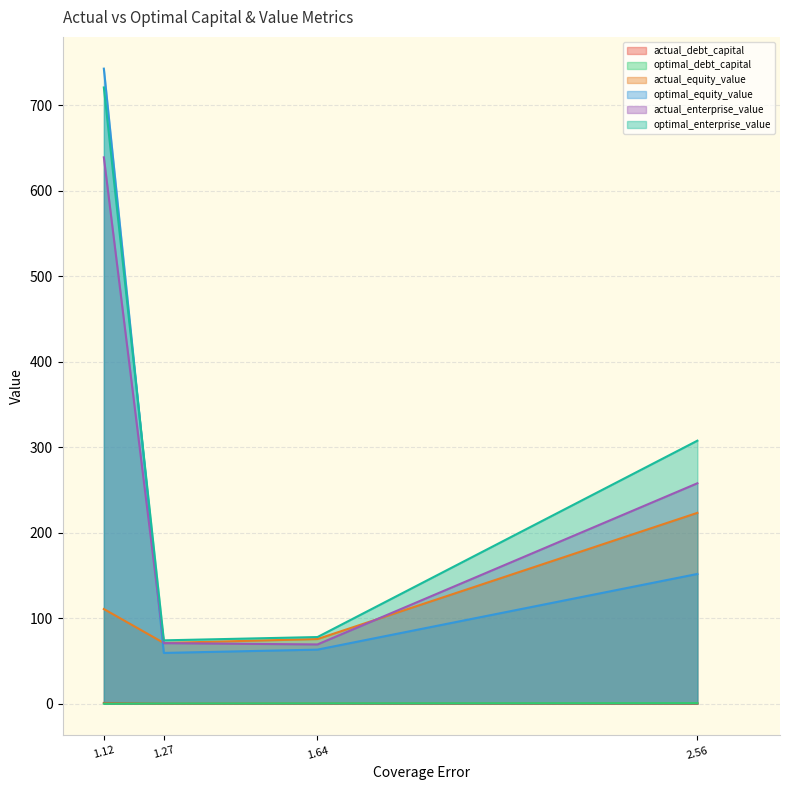

The value of optimal_equity_value at 1.64170908182623 is 111.3. True or false?

False